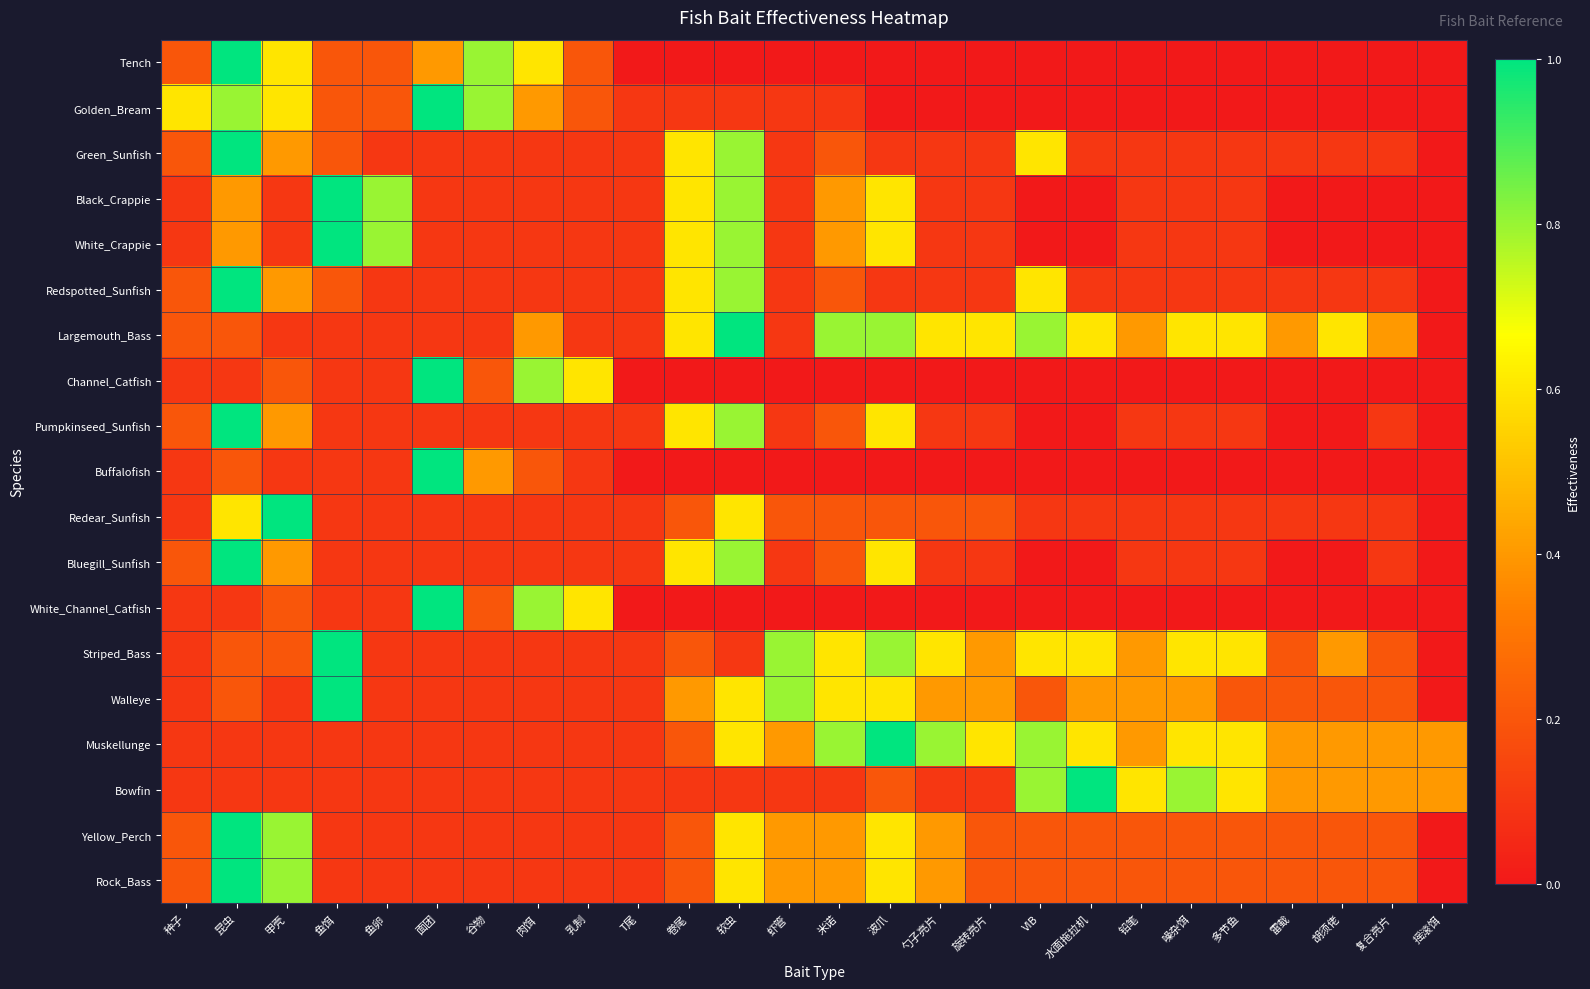

At which category does the chart reach its peak across all series?

昆虫